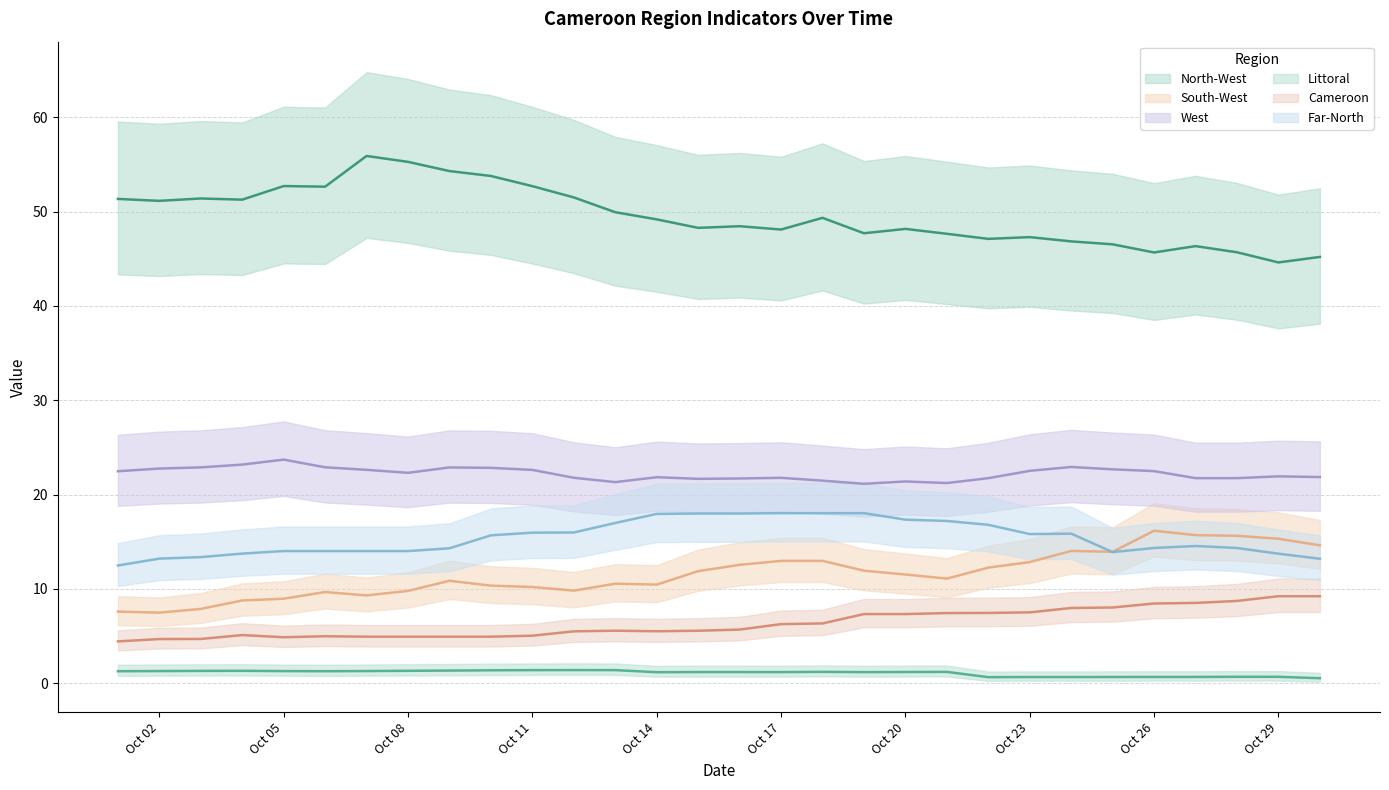

True or false: South-West and Littoral intersect in this chart.

False